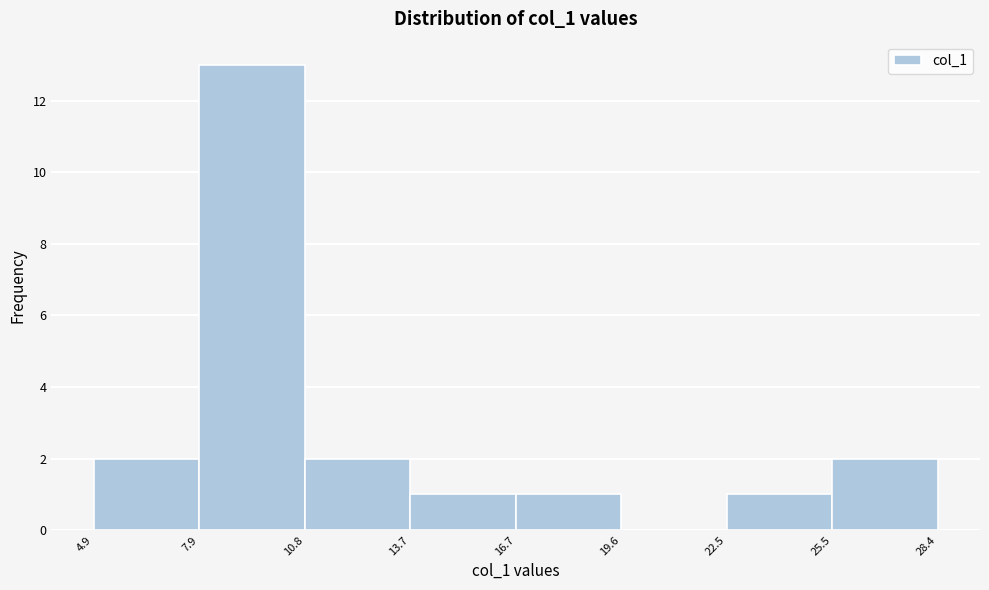

How tall is the bar that spans 4.9 to 7.9 on the x-axis? The values are not printed on the chart, so give them approximately, as read against the axis.

2